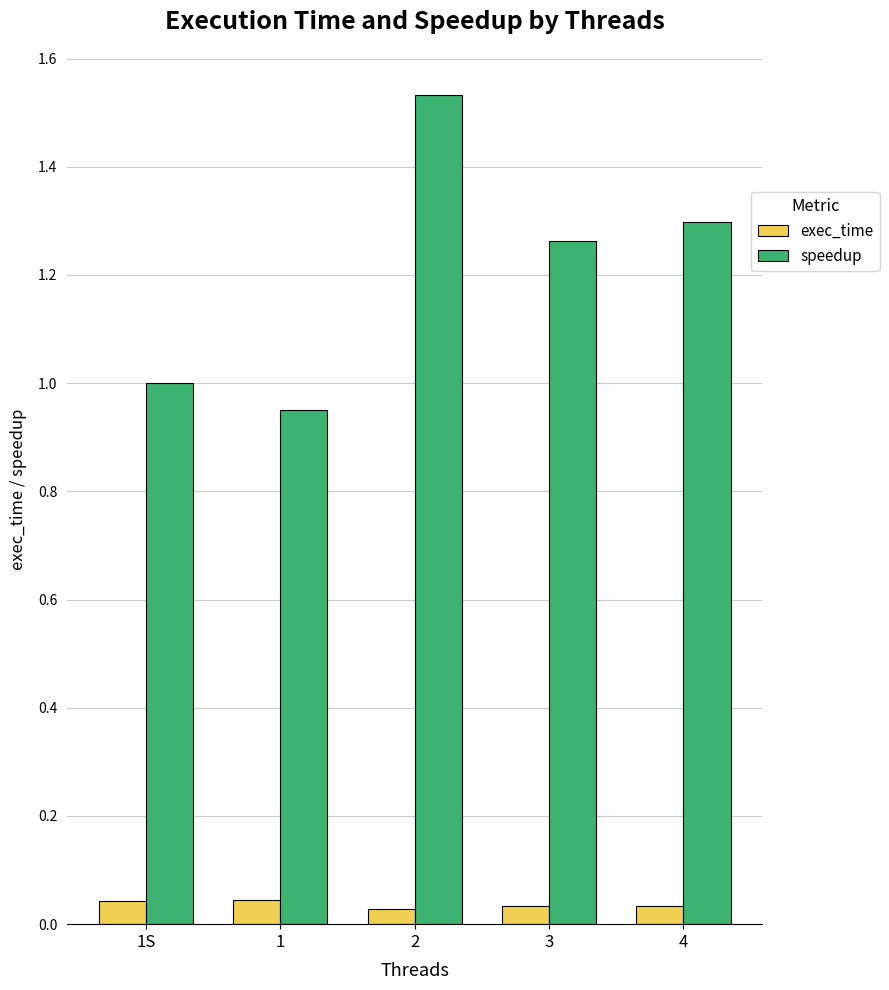

Which series changed the most between 1S and 3?

speedup